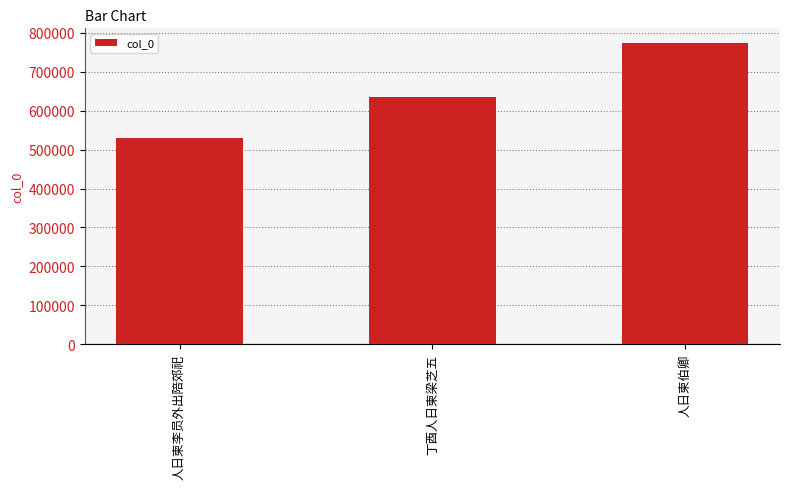

What position from the right is 丁酉人日柬梁芝五?

2